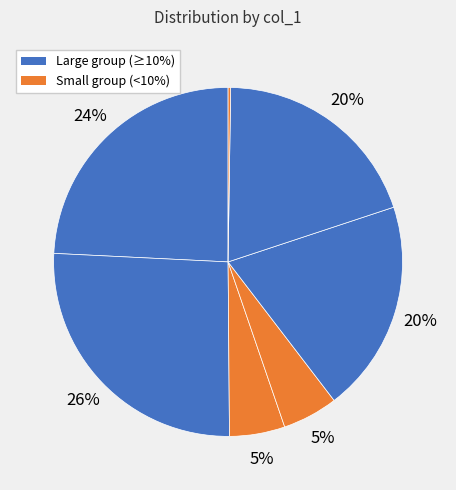

How many segments does this pie chart have?

7